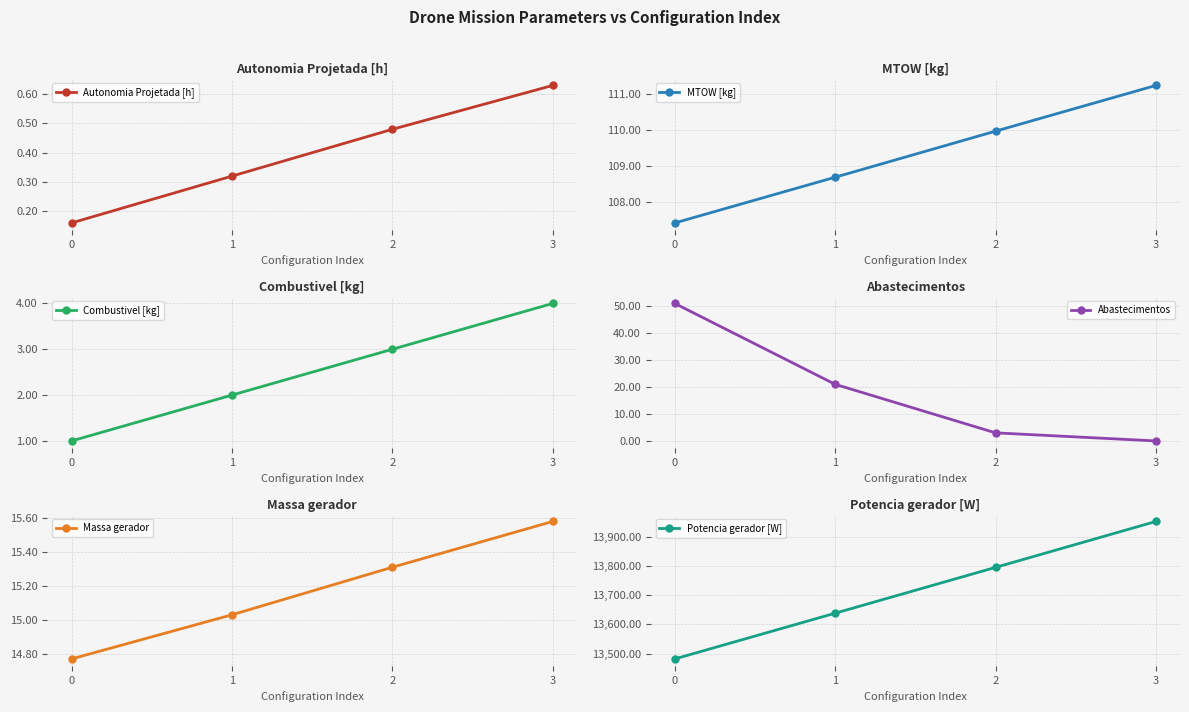

Which series has the largest total across all categories?

Potencia gerador [W]